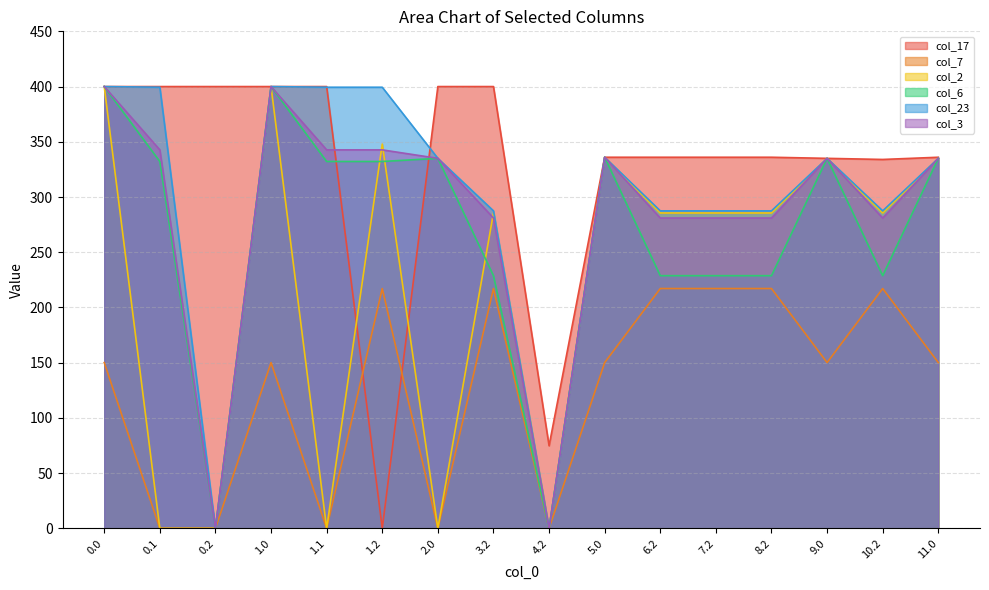

Reading right to left, list all the values displayed in this chart.

col_17: 336.0	334.0	335.0	336.0	336.0	336.0	336.0	74.8	400.0	400.0	0.0	400.0	400.0	400.0	400.0	400.0
col_7: 150.1	217.1	150.1	217.1	217.1	217.1	150.1	0.0	217.1	0.0	217.1	0.0	150.1	0.0	0.0	150.1
col_2: 335.0	285.5	335.0	285.5	285.5	285.5	336.0	0.0	285.5	0.0	347.9	0.0	400.0	0.0	0.0	400.0
col_6: 335.0	228.8	335.0	228.8	228.8	228.8	336.0	0.0	228.8	335.0	332.2	332.2	400.0	0.0	332.2	400.0
col_23: 335.0	287.5	335.0	287.5	287.5	287.5	336.0	0.0	287.5	335.0	399.4	399.4	400.0	0.0	399.4	400.0
col_3: 335.0	281.0	335.0	281.0	281.0	281.0	336.0	0.0	281.0	335.0	342.7	342.7	400.0	0.0	342.7	400.0